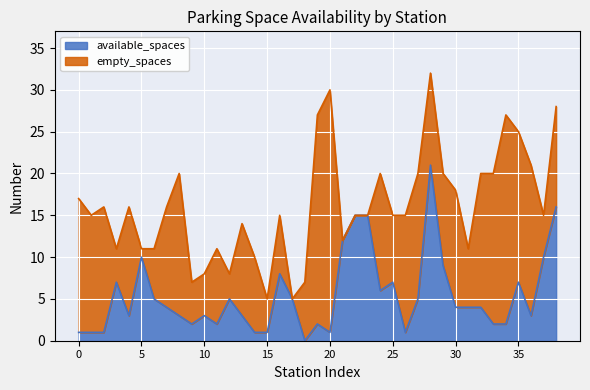

What is the difference between the maximum and minimum values in the available_spaces series?

21